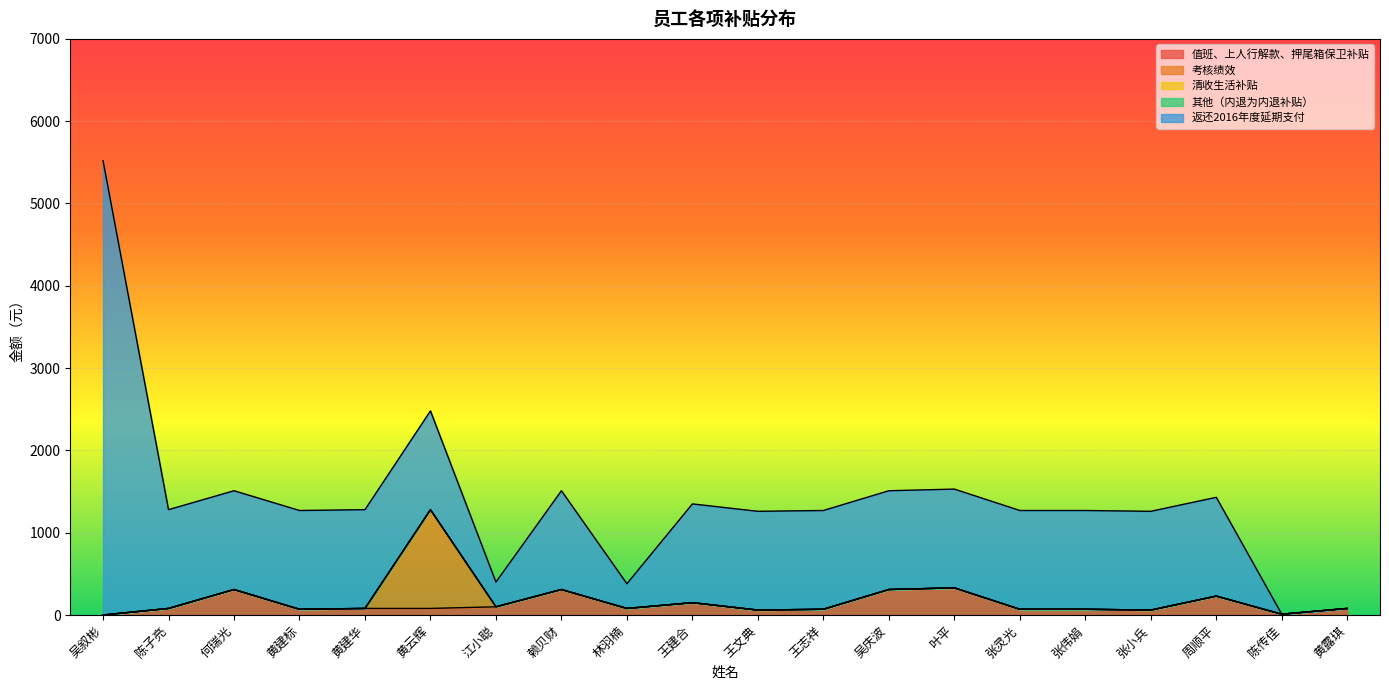

At which label does 清收生活补贴 reach its minimum?

吴叙彬